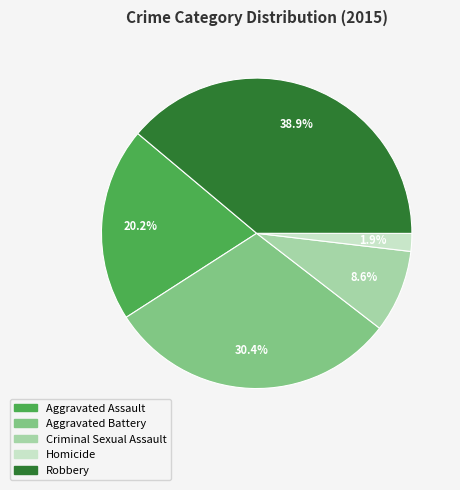

What portion of the pie excludes Aggravated Assault?

79.8%